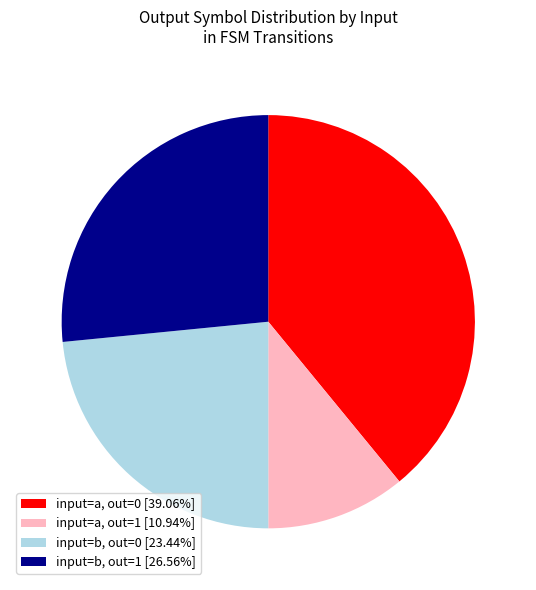

Approximately how many times larger is the value at input=a, out=1 [10.94%] compared to input=b, out=0 [23.44%]?

0.5